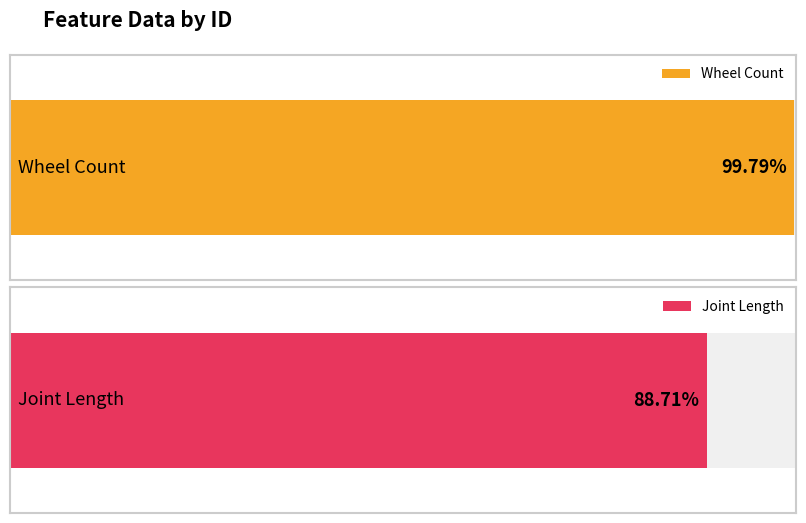

How many distinct data groups are displayed?

2